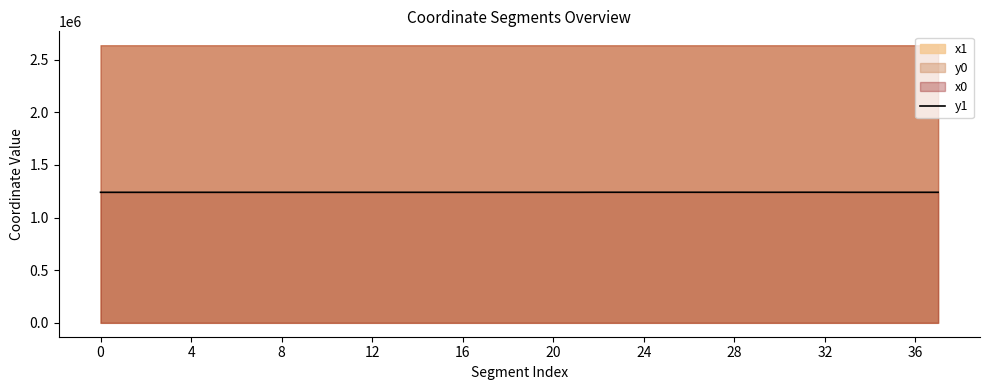

Does the chart display data point markers on the line(s)?

No